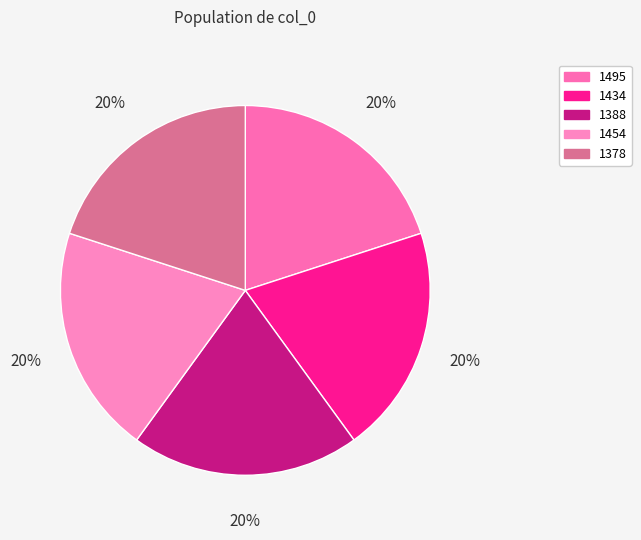

Does 1434 account for over 50% of the chart?

No